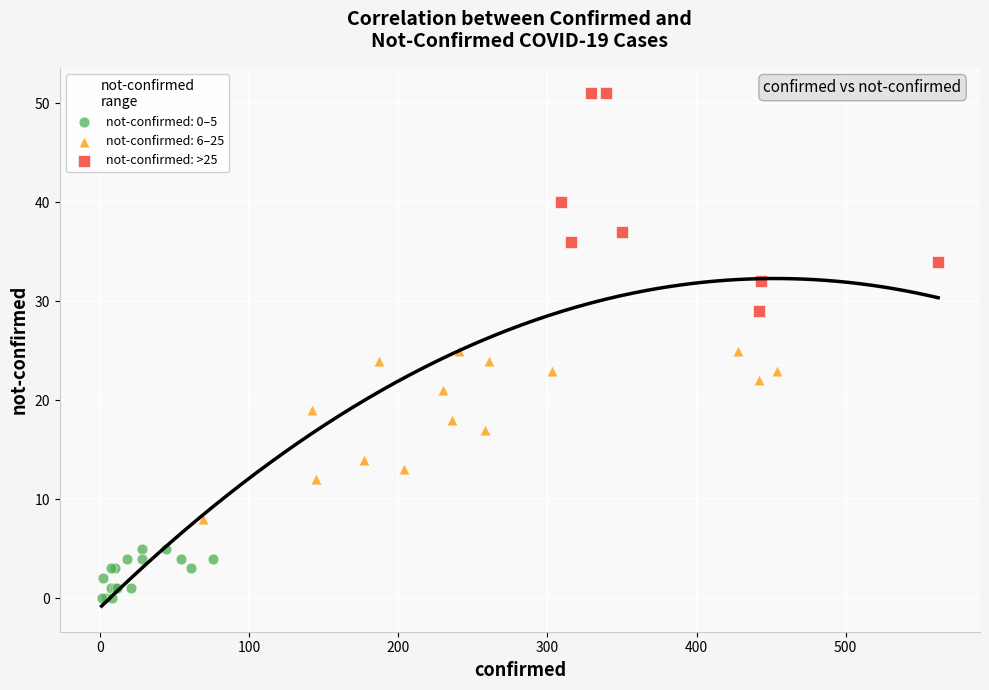

Which series reaches the maximum Y coordinate?

not-confirmed: >25